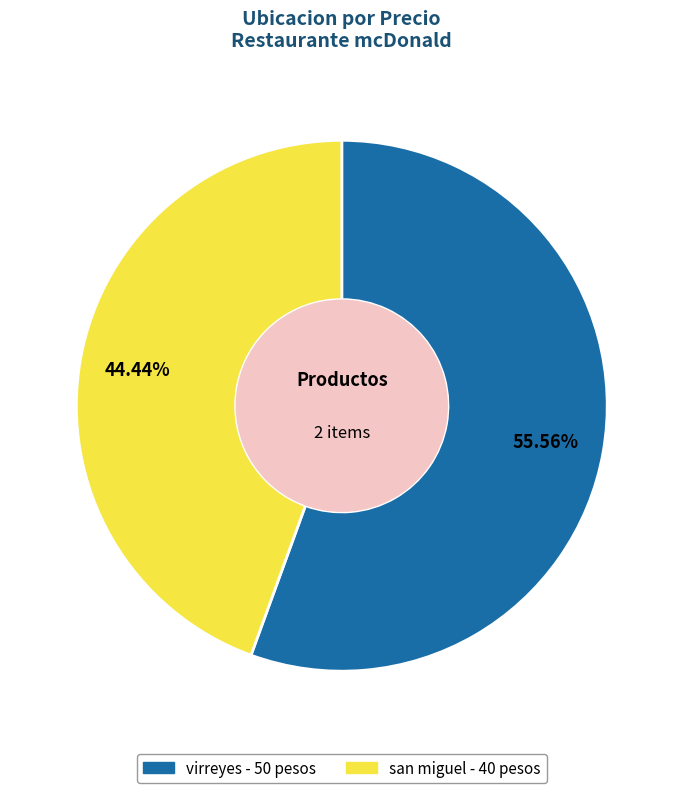

To the nearest percent, what percentage of the pie is san miguel?

44%